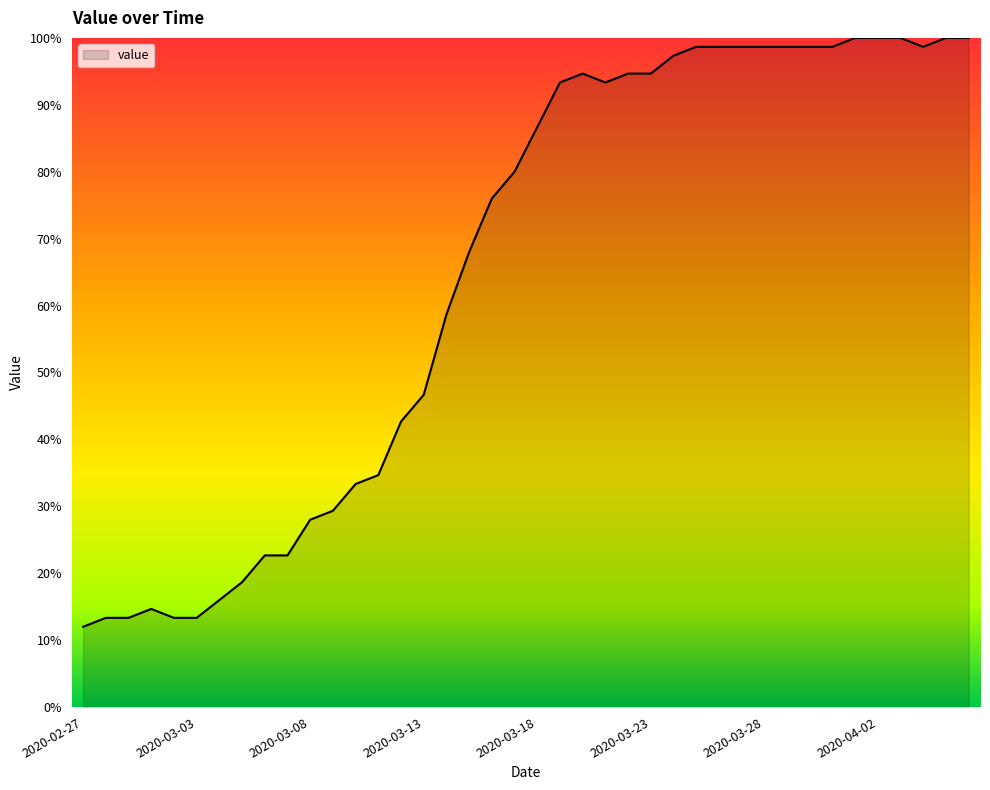

What is the minimum value shown in the chart?

12.0